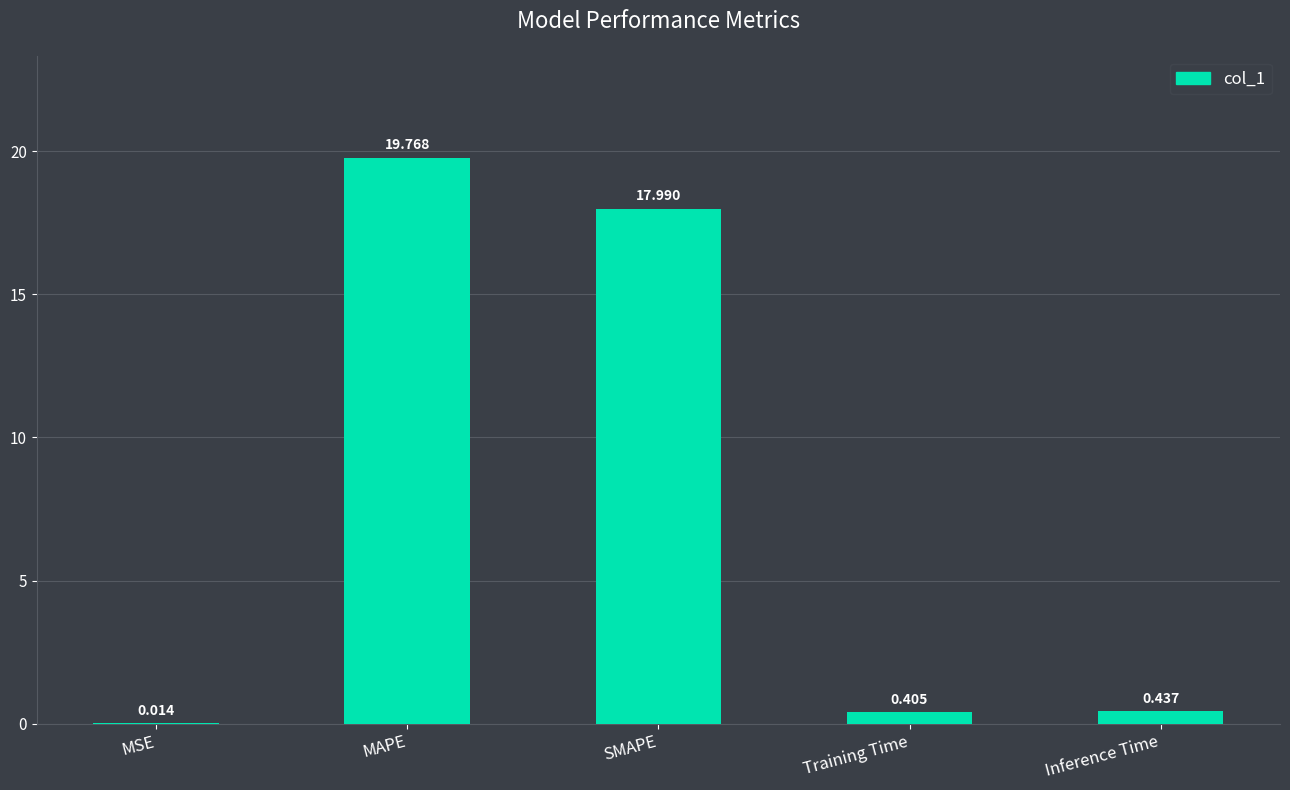

What value does the data have at MAPE?

19.8